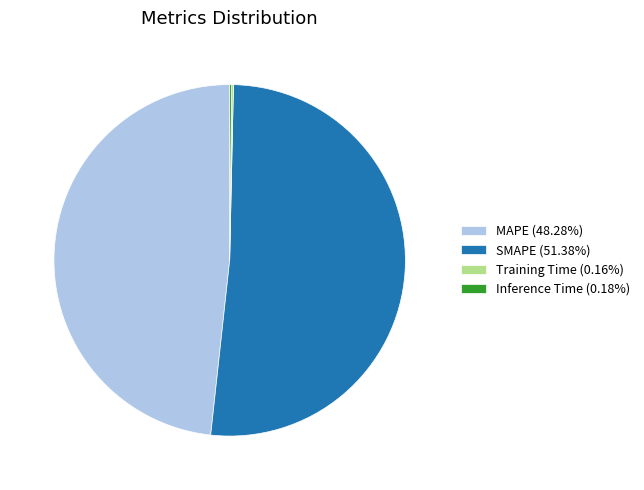

Is there any slice that represents more than half of the pie?

Yes